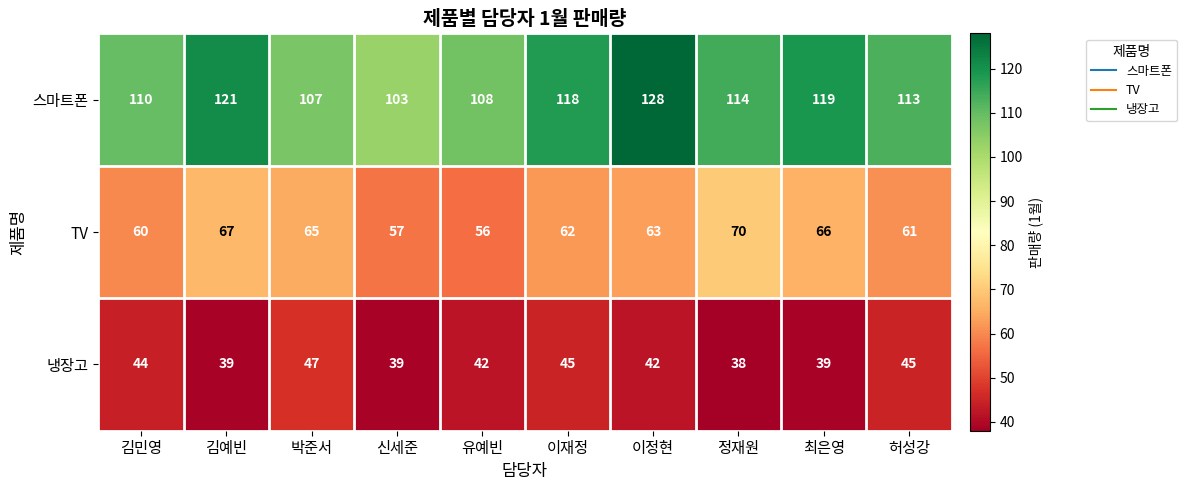

At how many categories does at least one series exceed 61?

10